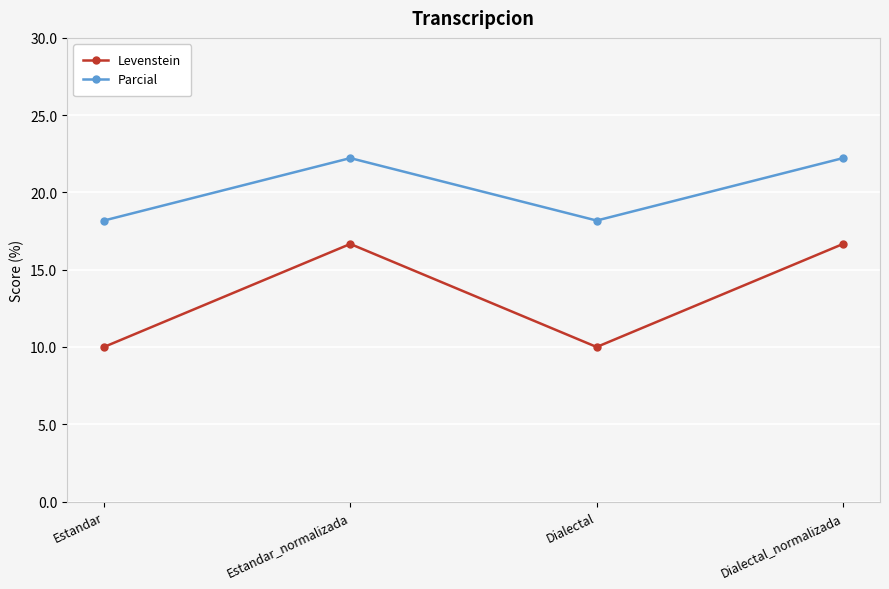

How many lines are shown in the chart?

2